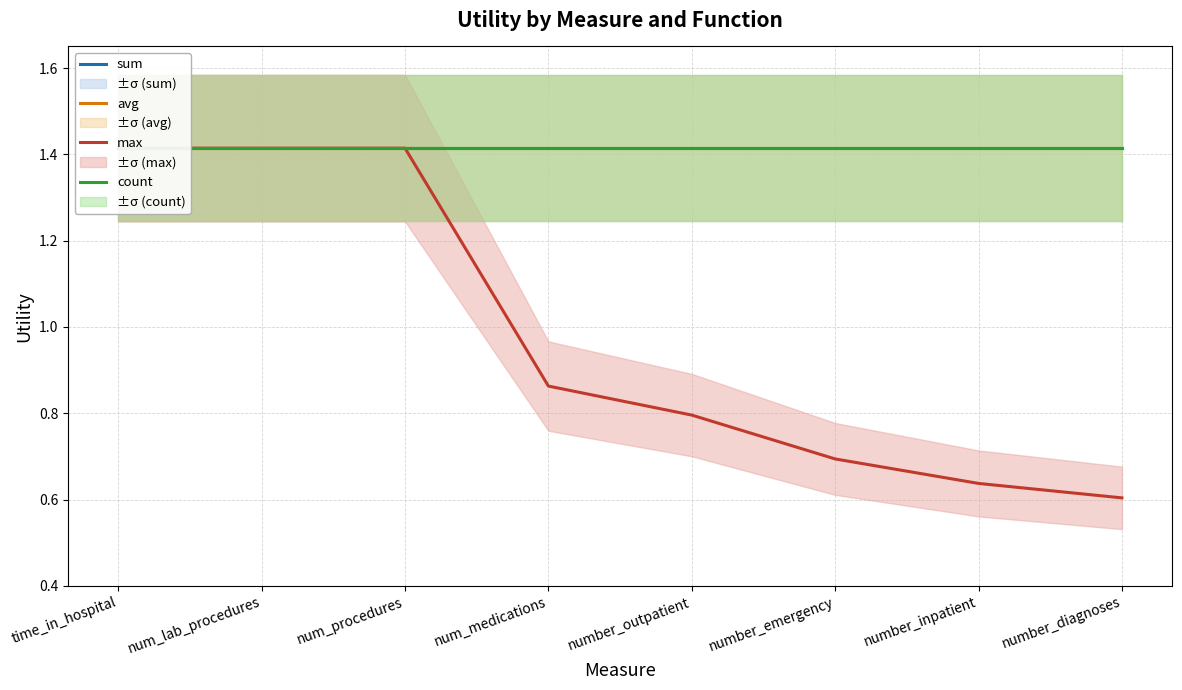

Rank the series at num_medications from lowest to highest value.

max, sum, avg, count